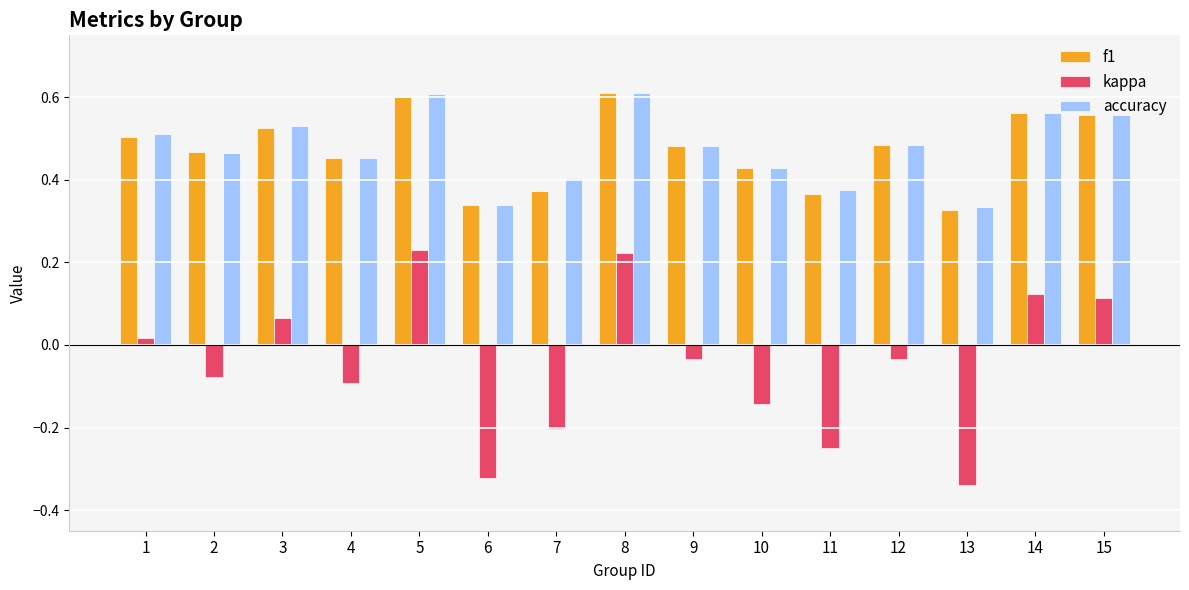

What is the sum of all accuracy values?

7.1